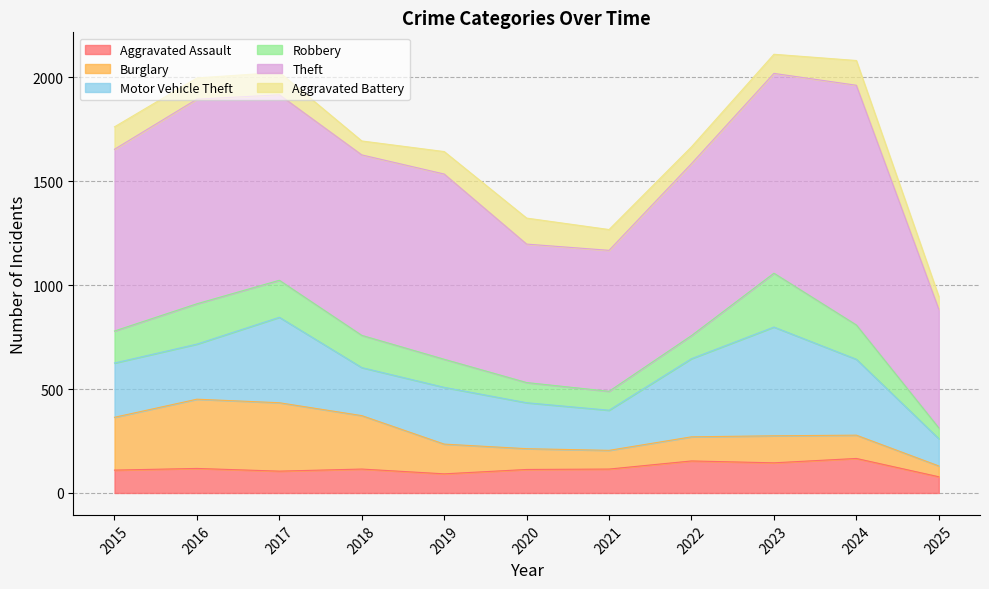

What are all the series names shown in the legend?

Aggravated Assault, Burglary, Motor Vehicle Theft, Robbery, Theft, Aggravated Battery